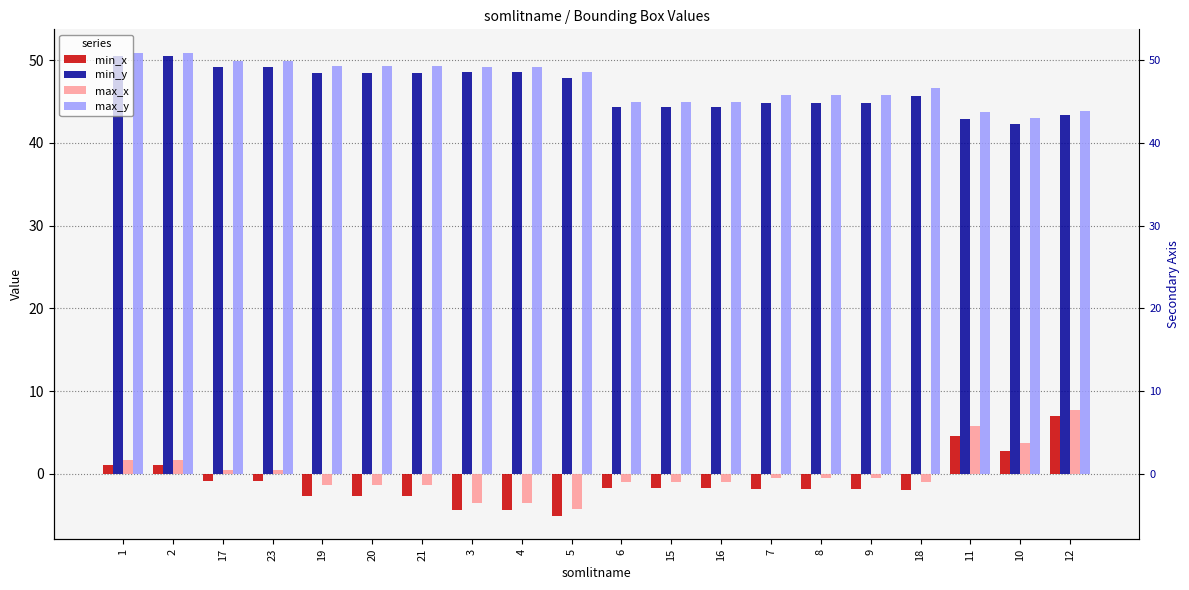

At which label is max_x closest to 1?

17